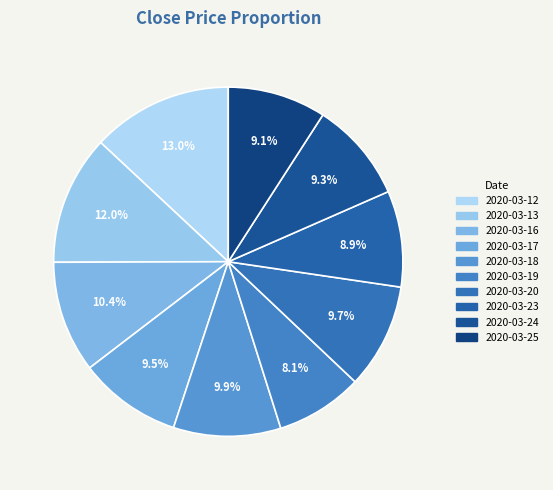

To the nearest percent, what is the average slice percentage?

10%